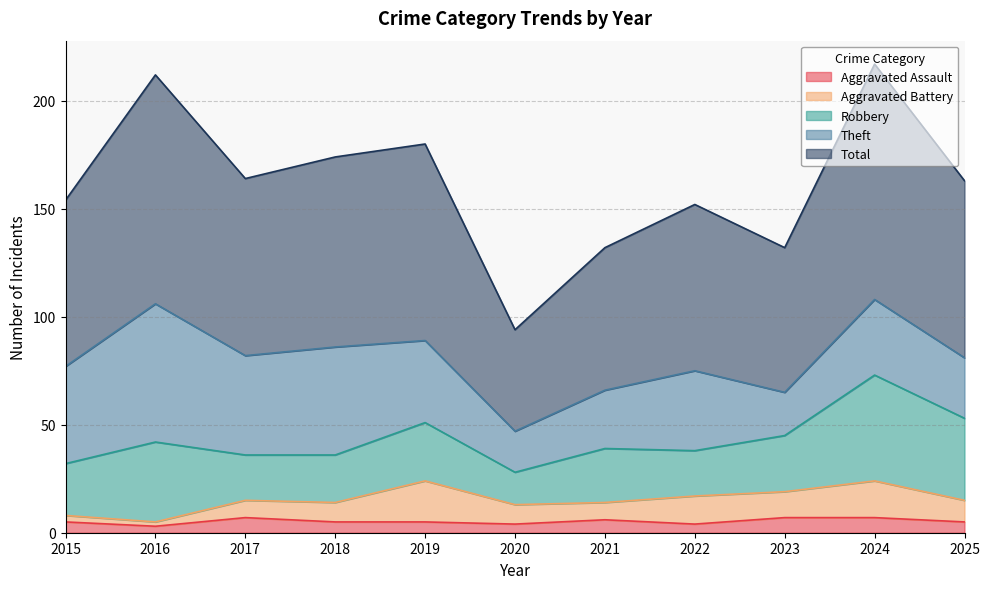

Between 2019 and 2024, which series saw the biggest shift?

Robbery